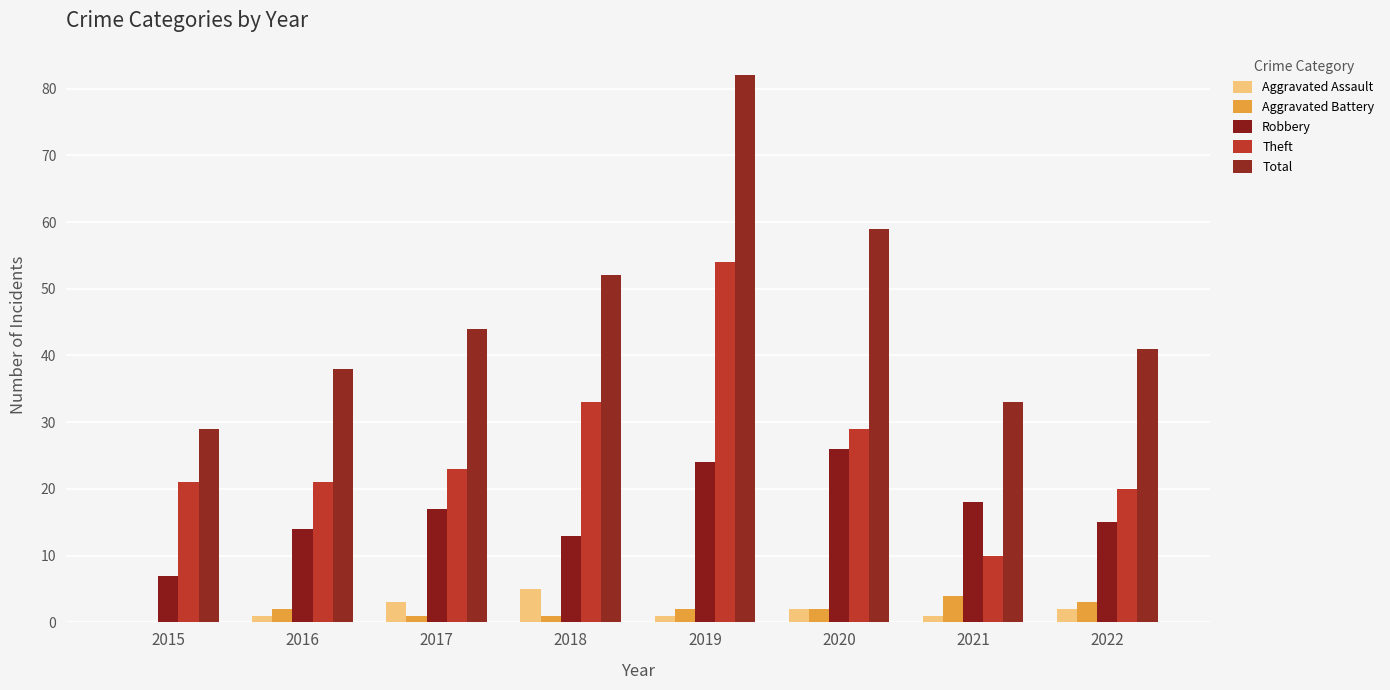

Between 2015 and 2022, which series saw the biggest shift?

Total